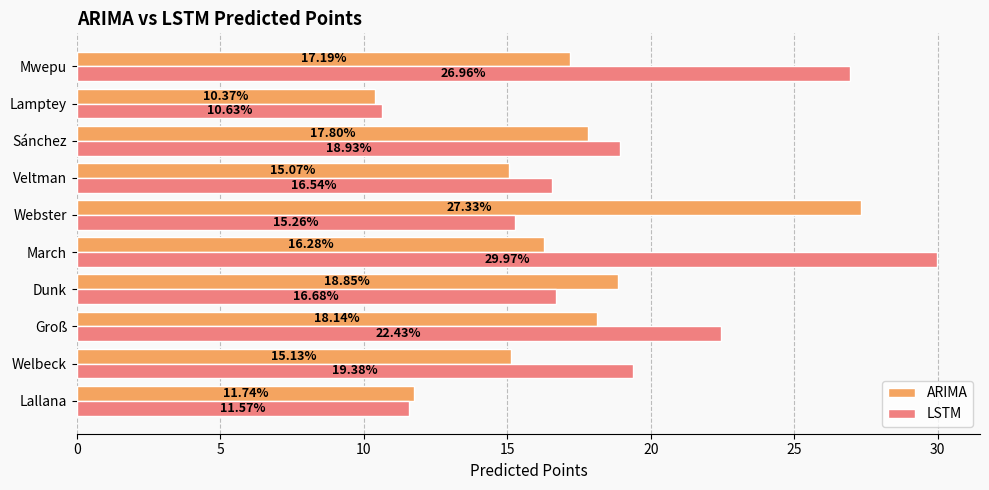

Which series has the largest range (max minus min)?

LSTM